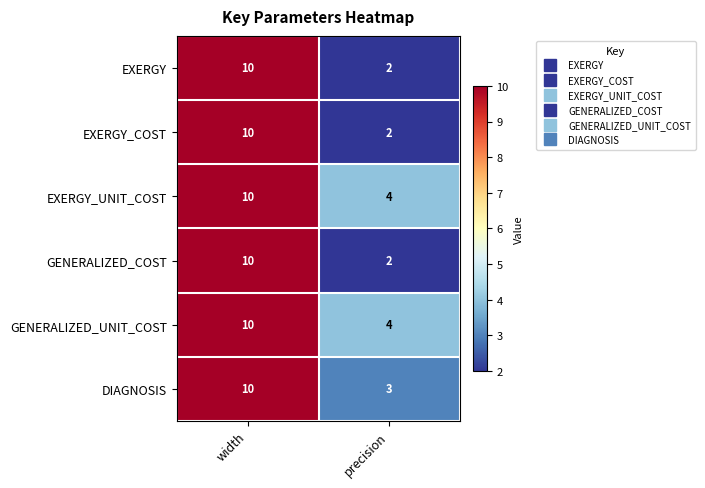

Which category has the highest value in the EXERGY series?

width